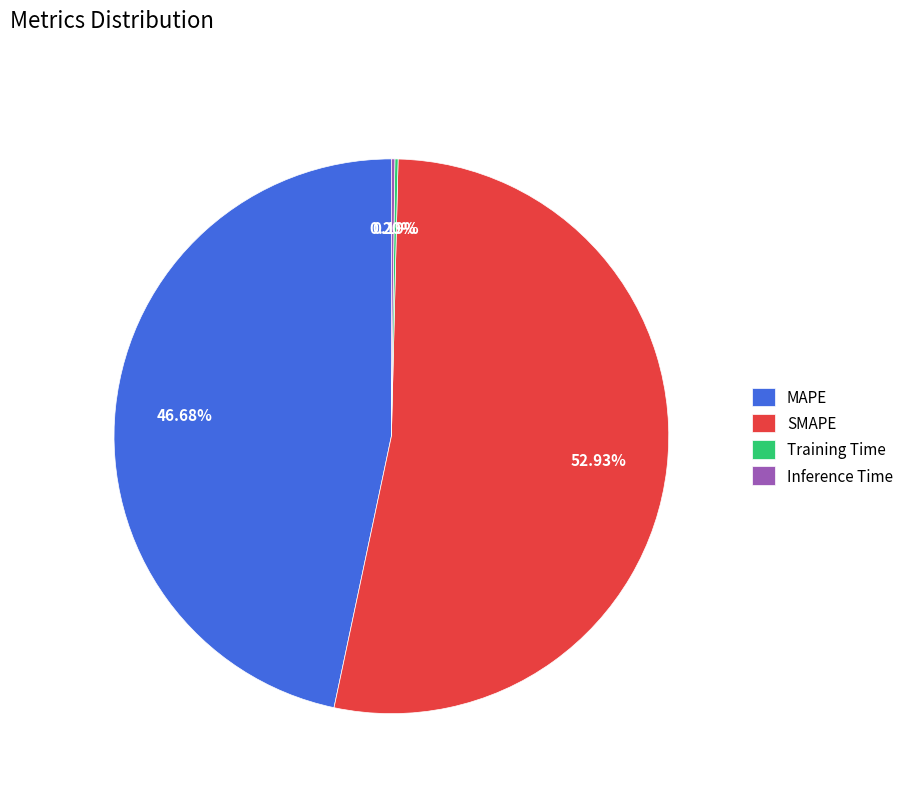

To the nearest percent, what is the average slice percentage?

25%